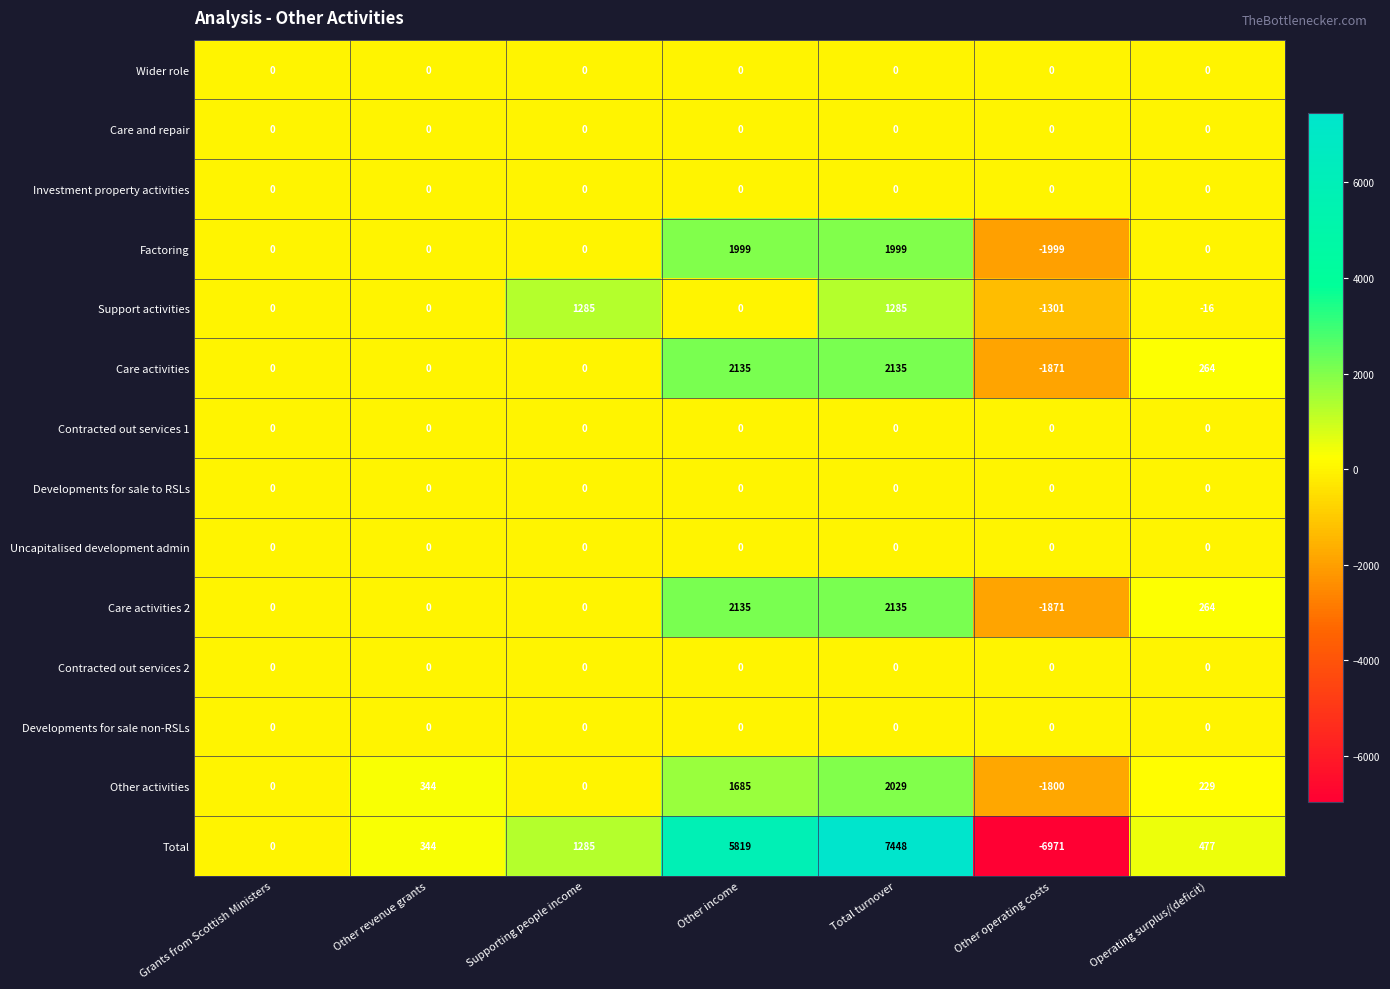

The value of Investment property activities at Other revenue grants is 0. True or false?

True